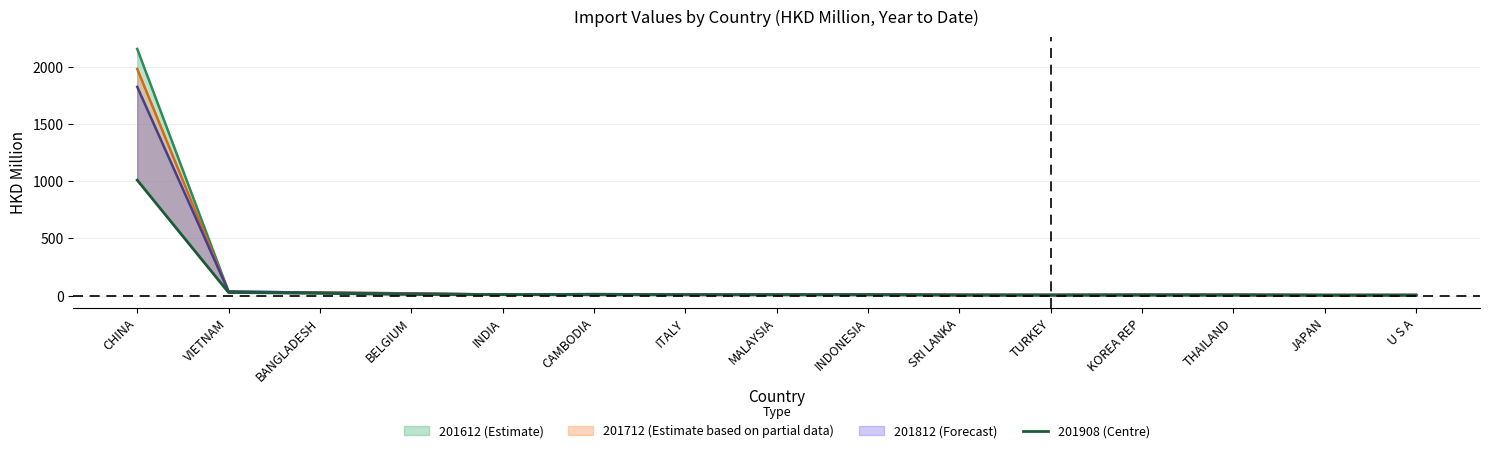

What position from the right is CAMBODIA?

10